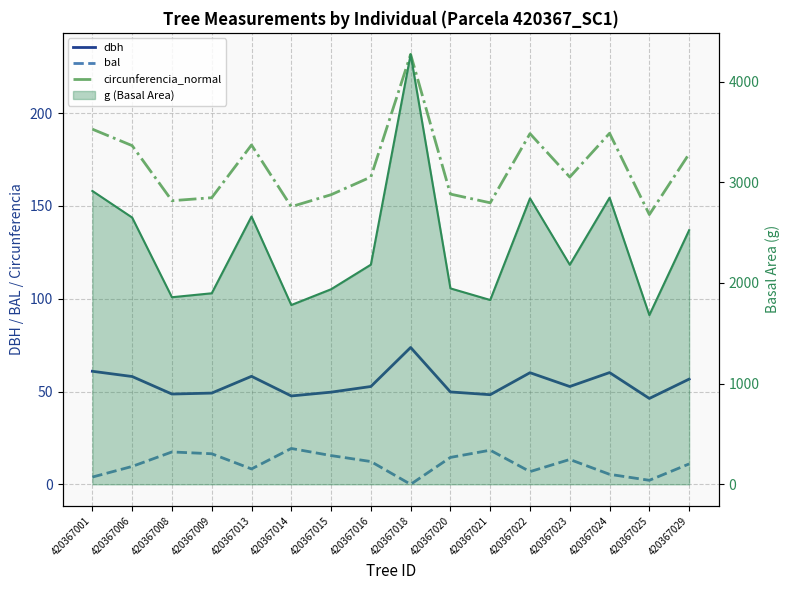

How many values in the bal series exceed 12?

8